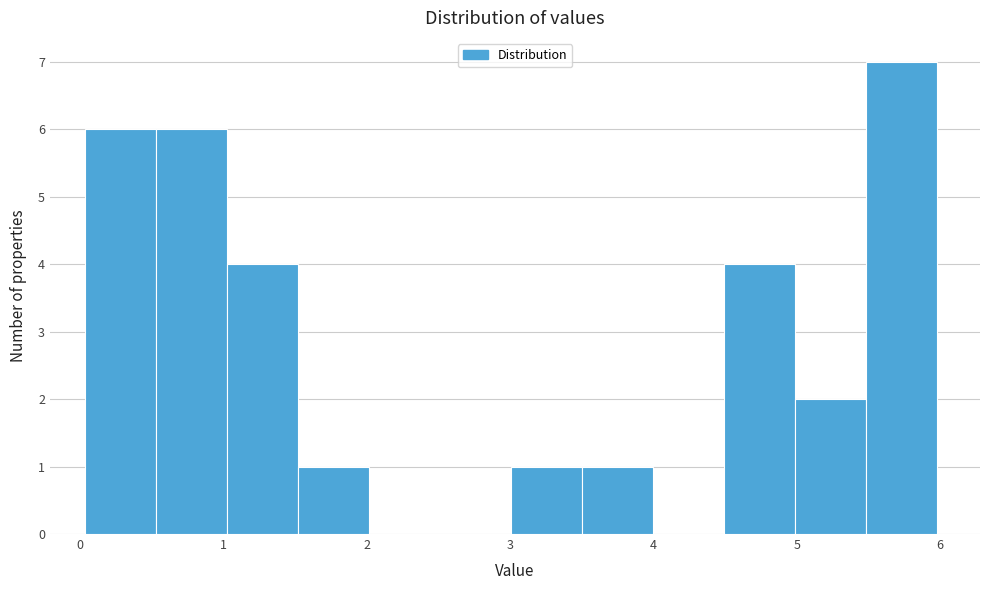

How tall is the bar that spans 4.5 to 5.0 on the x-axis? Neither the bar edges nor the heights are printed on the chart, so give them approximately, as read against the axes.

4